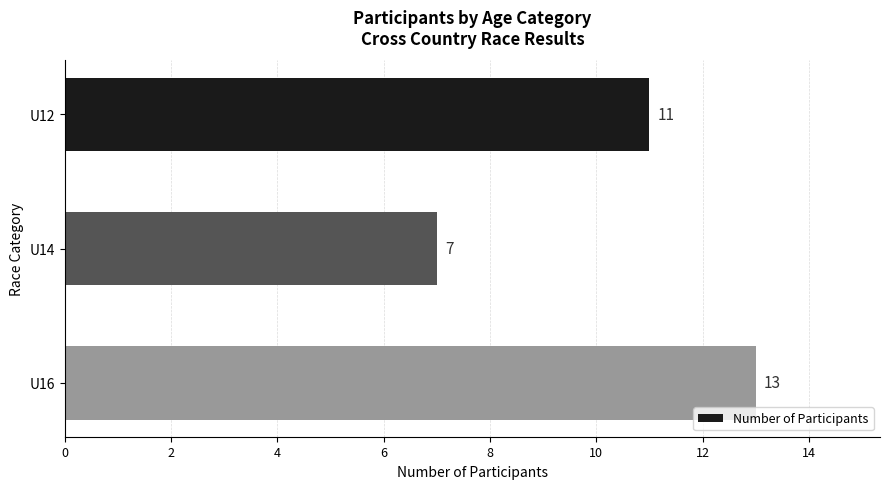

What is the average value?

10